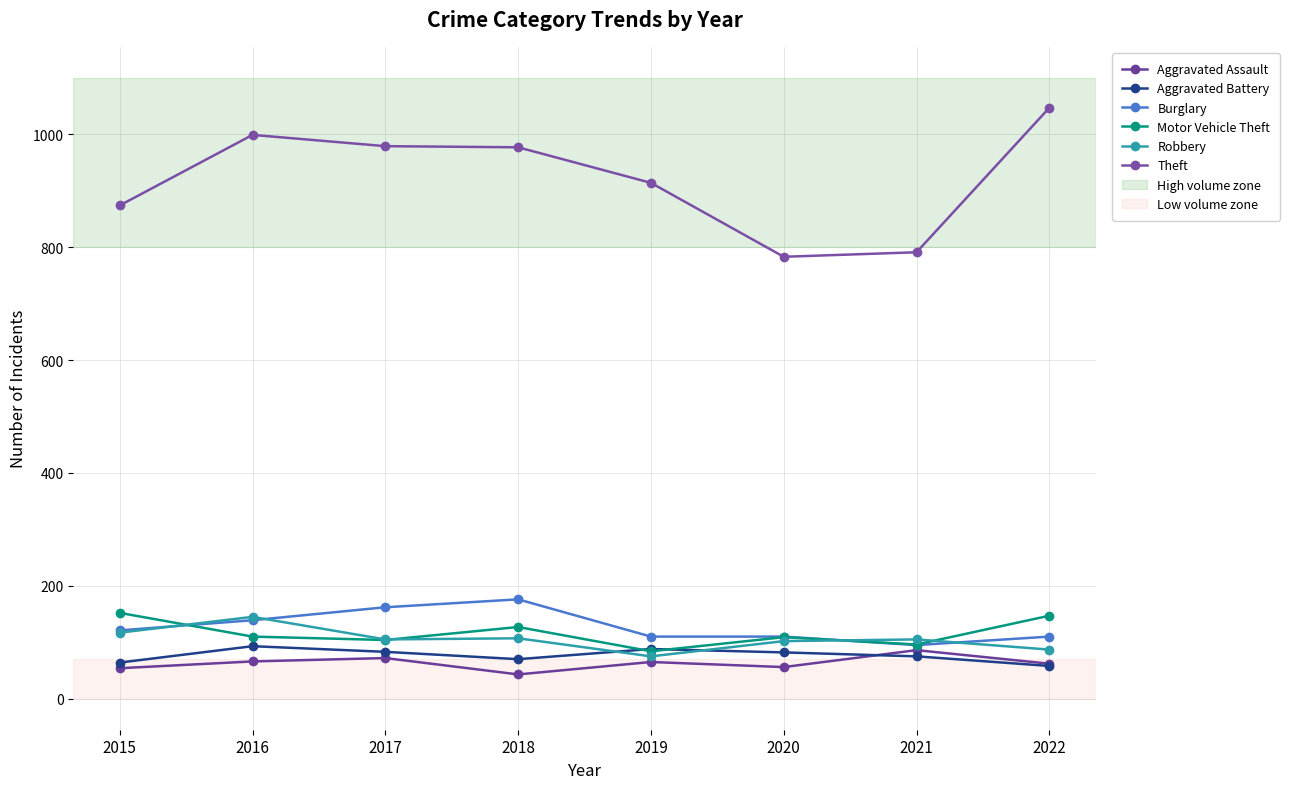

Rank the categories by Burglary value from highest to lowest.

2018, 2017, 2016, 2015, 2019, 2020, 2022, 2021